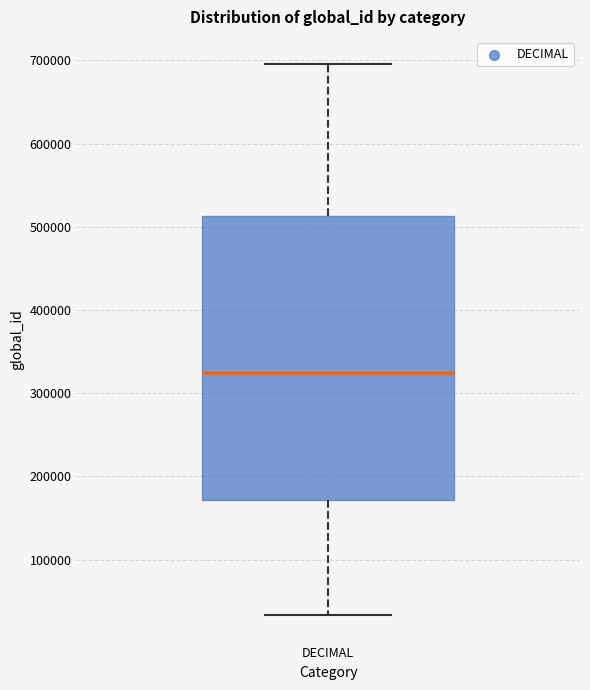

Transcribe this box plot: give where the median line is, the range the box spans, and where the two whiskers end, as read against the y-axis. The values are not printed on the chart, so give them approximately, as read against the axis.

median 320000, box 170000 to 510000, whiskers 30000 to 700000